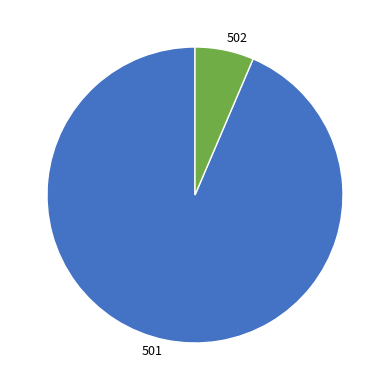

Which category has the smallest portion of the pie?

502